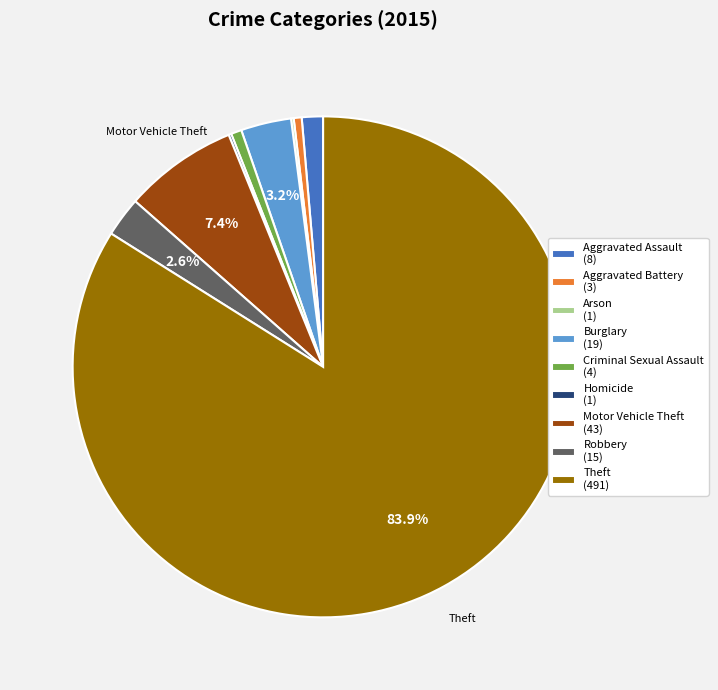

Does any single category account for the majority?

Yes